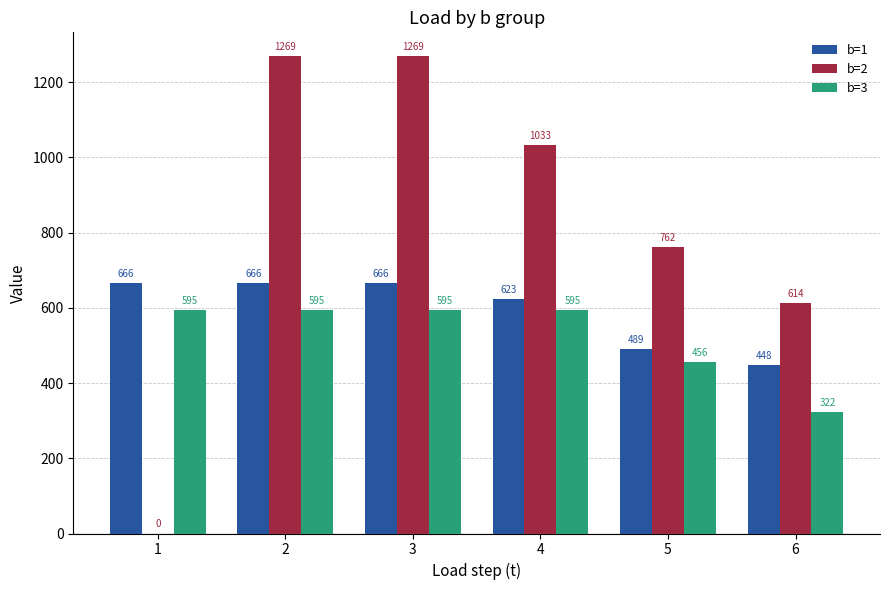

What value does the b=3 series have at 2?

595.0